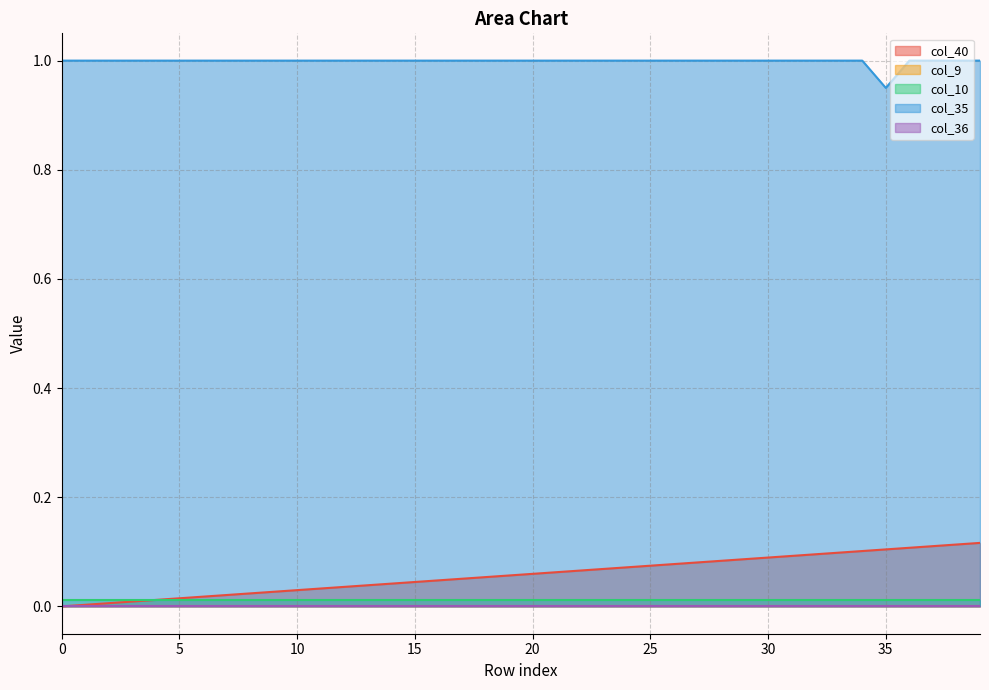

True or false: col_9 has more than 0 interior local peaks.

False